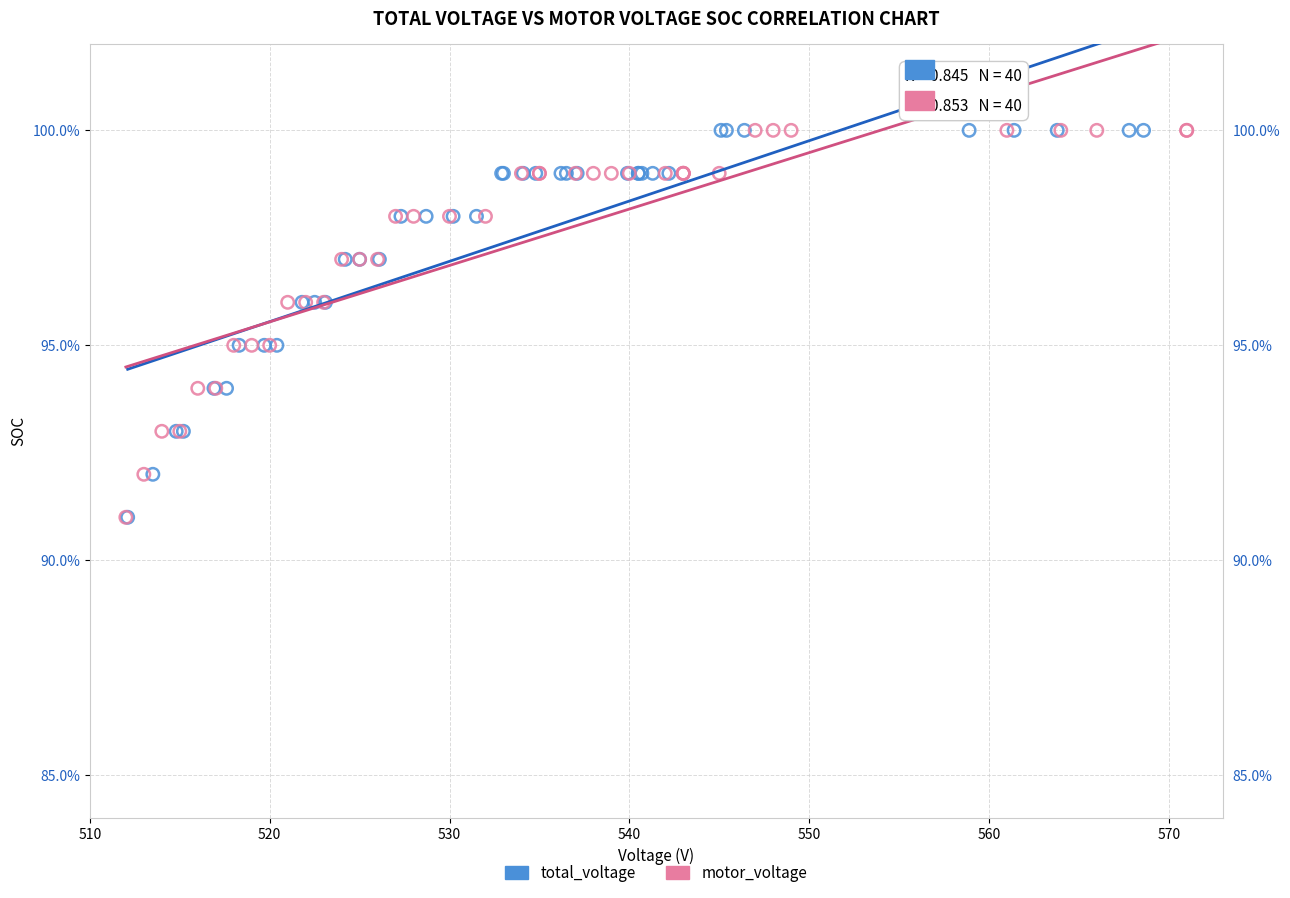

What are all the series names shown in the legend?

total_voltage, motor_voltage